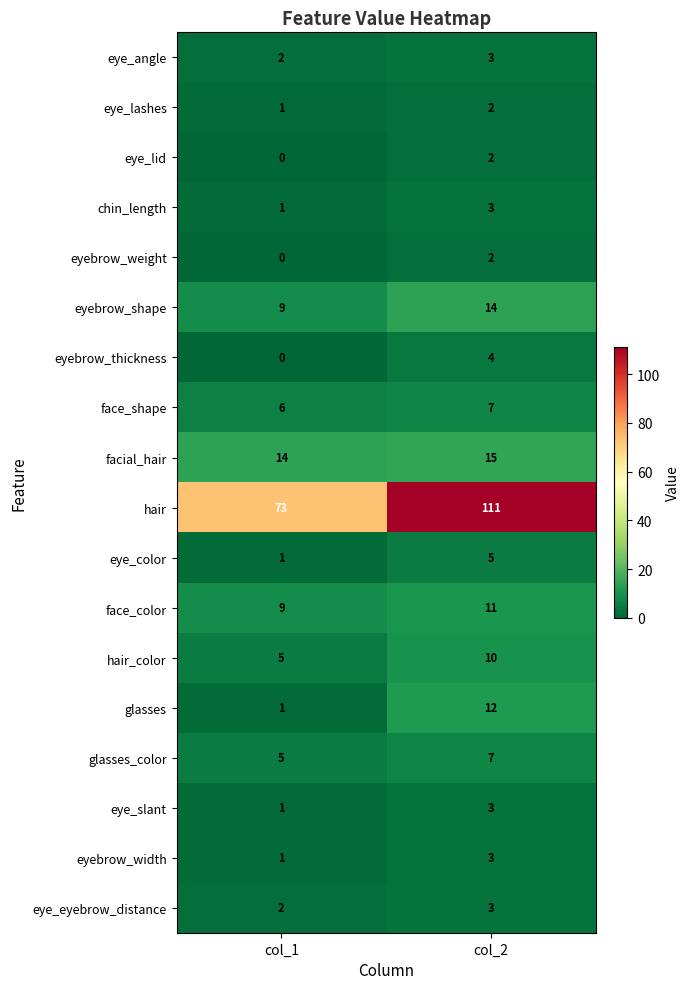

Is the value of eye_lashes at col_2 greater than the value of face_color at col_1?

No